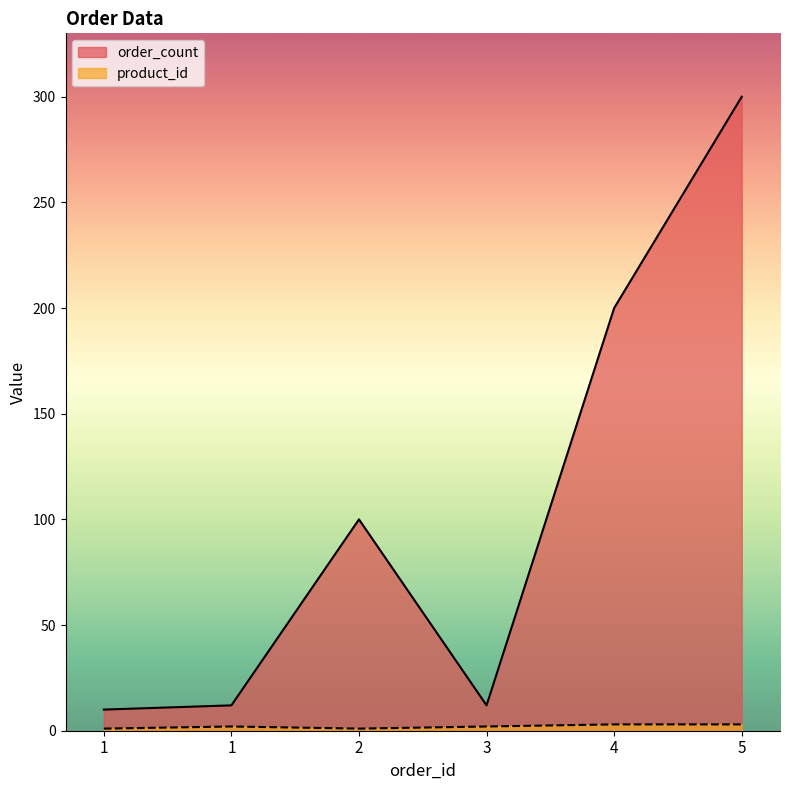

Between 4 and 2, which is larger?

4